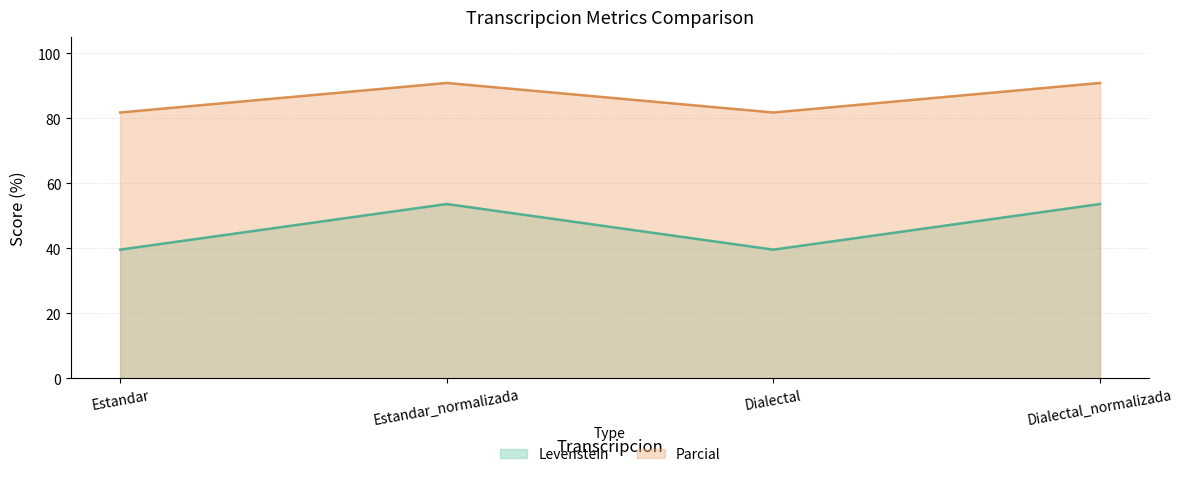

Which series has the largest range (max minus min)?

Levenstein